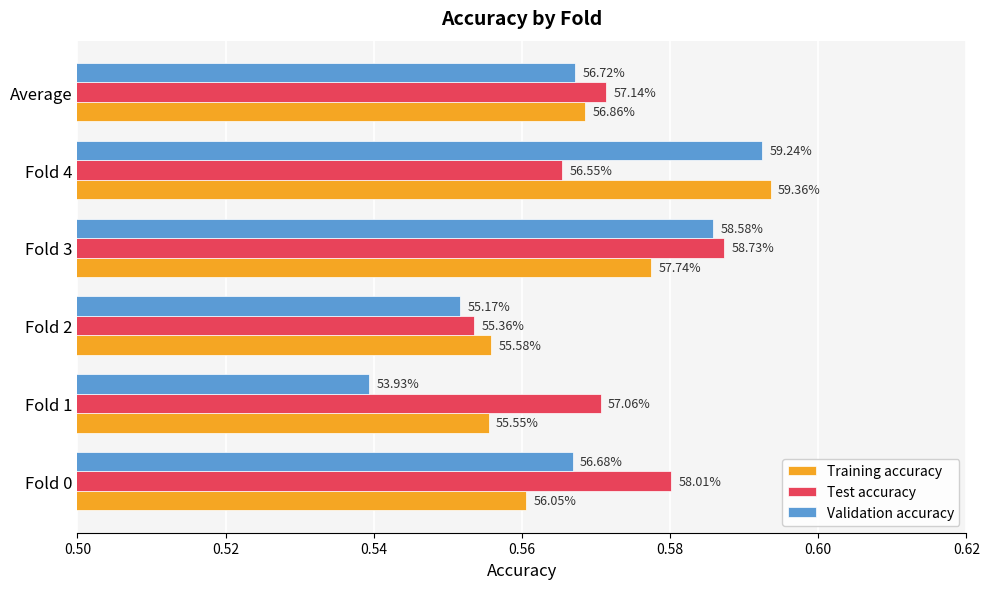

What is the value of the Validation accuracy bar at the 5th from the left?

0.6